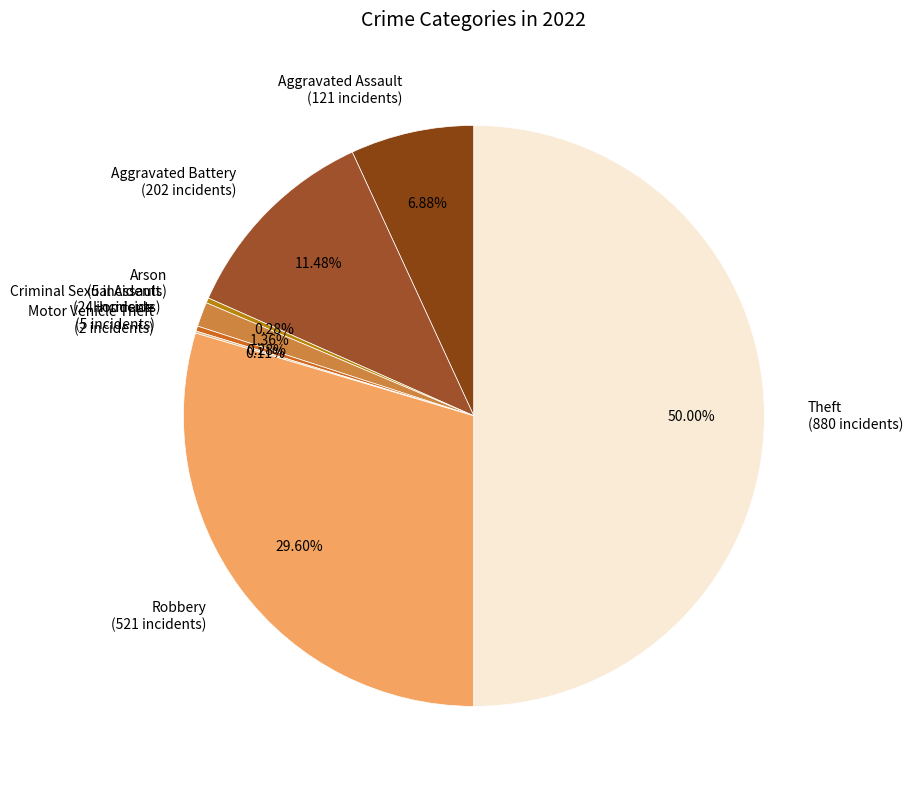

Which has a higher value, Aggravated Battery (202 incidents) or Arson (5 incidents)?

Aggravated Battery (202 incidents)